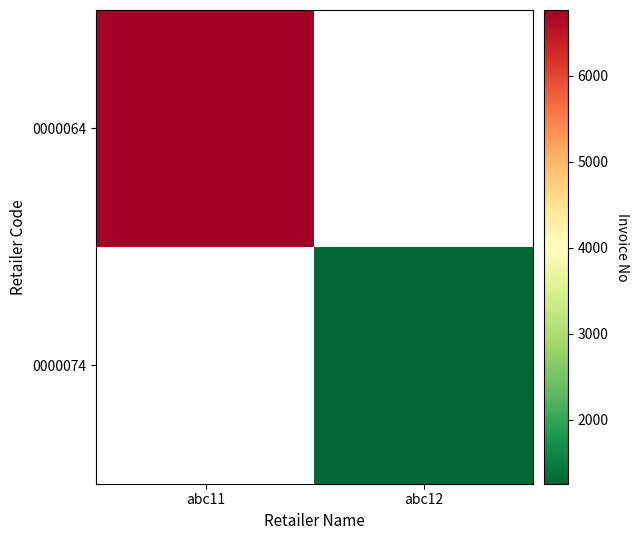

List the series in order of their overall mean, highest first.

0000064, 0000074